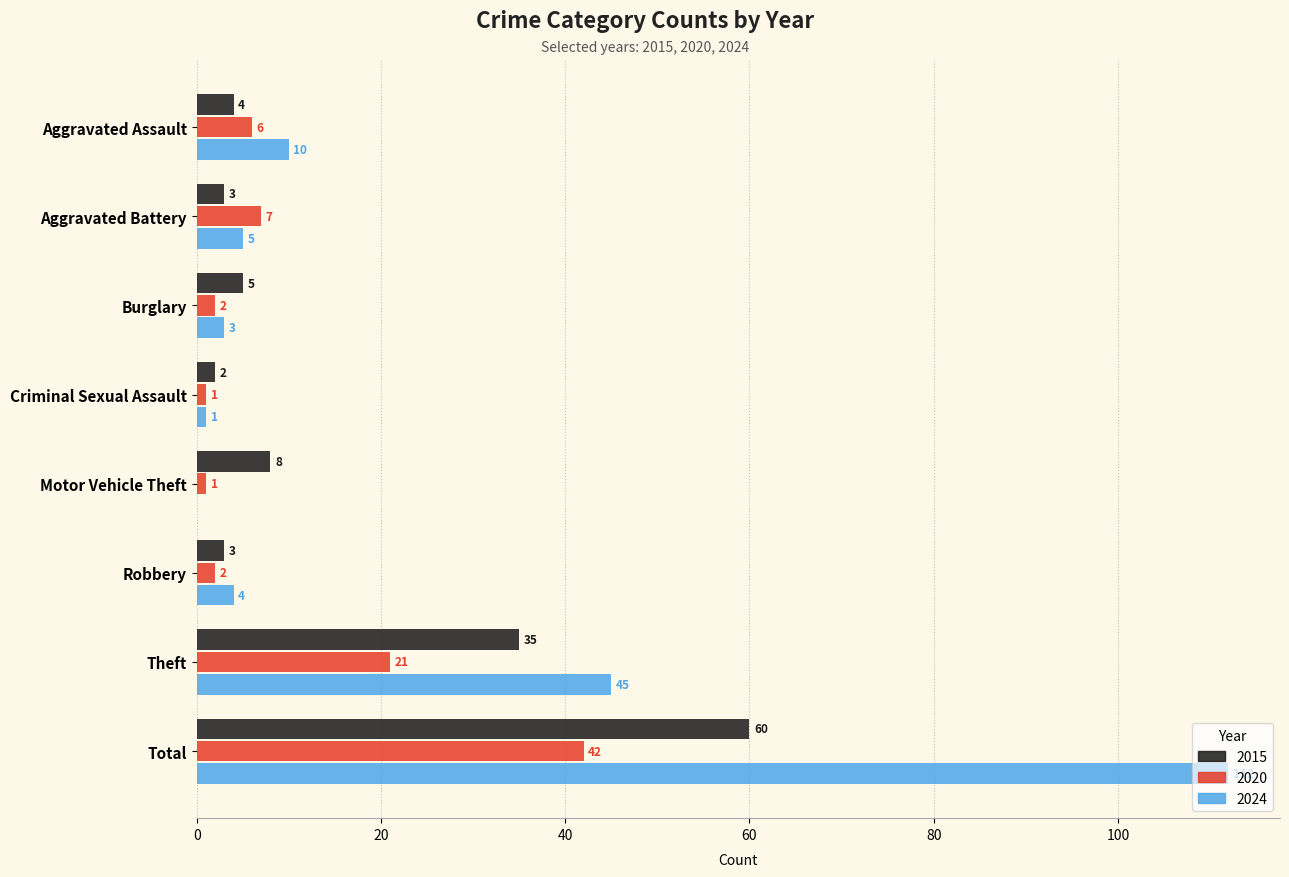

Is it true that 2024 equals 5 at Aggravated Battery?

True